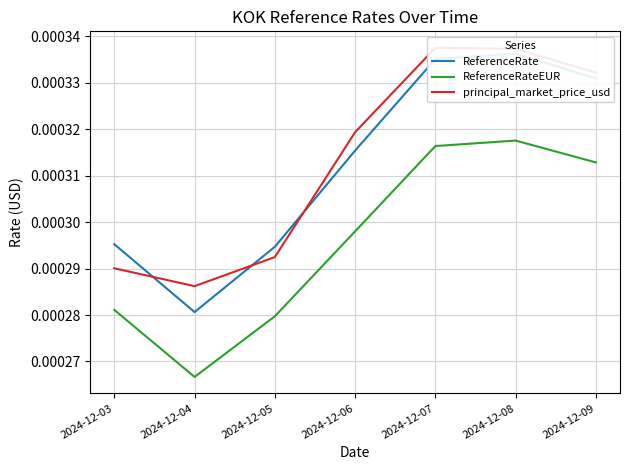

True or false: ReferenceRate has more than 0 points higher than both neighbors.

True